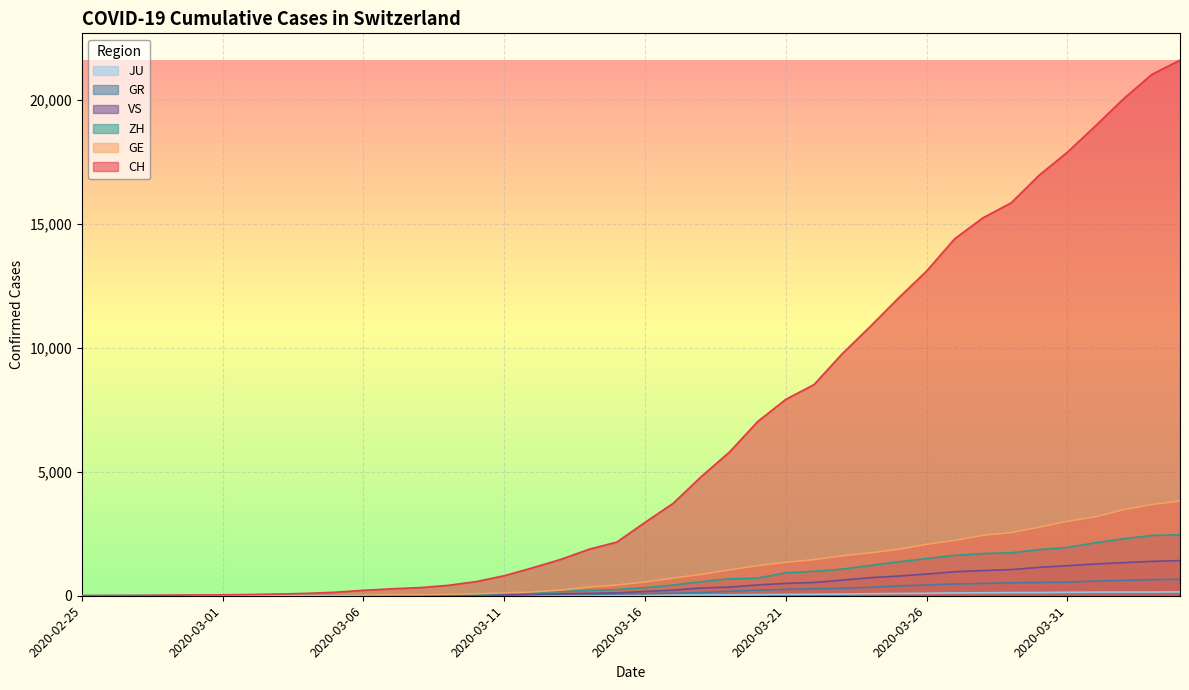

Is it true that JU equals 12 at 2020-03-10?

False